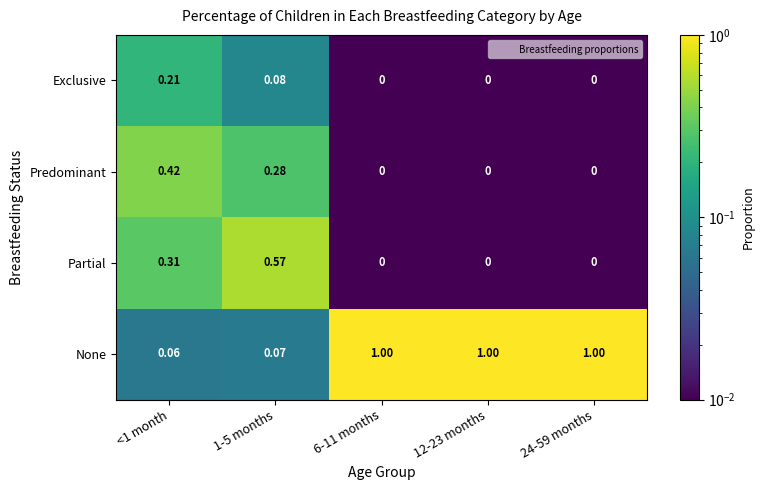

Which series changed the most between 1-5 months and 6-11 months?

None